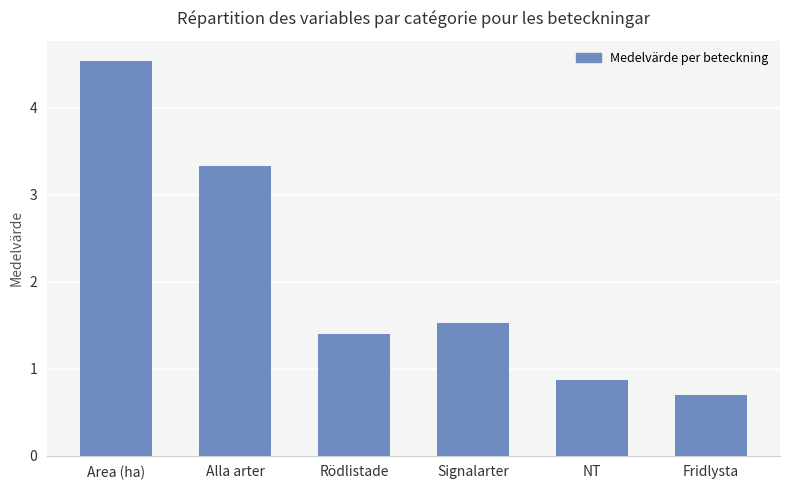

List the labels in order of value, largest first.

Area (ha), Alla arter, Signalarter, Rödlistade, NT, Fridlysta